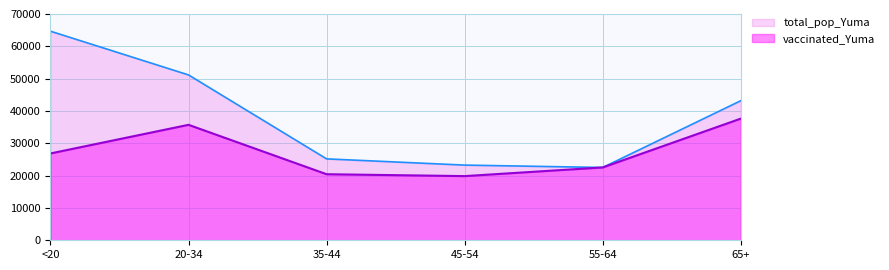

What is the minimum value shown in the chart?

19853